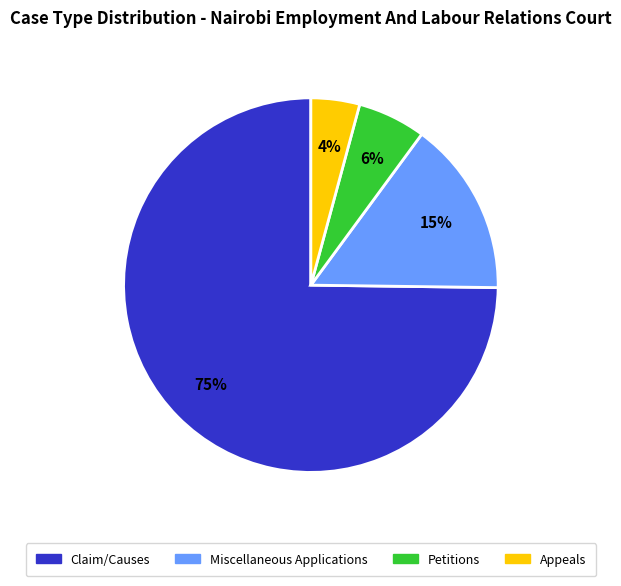

Is Petitions the majority of the pie?

No